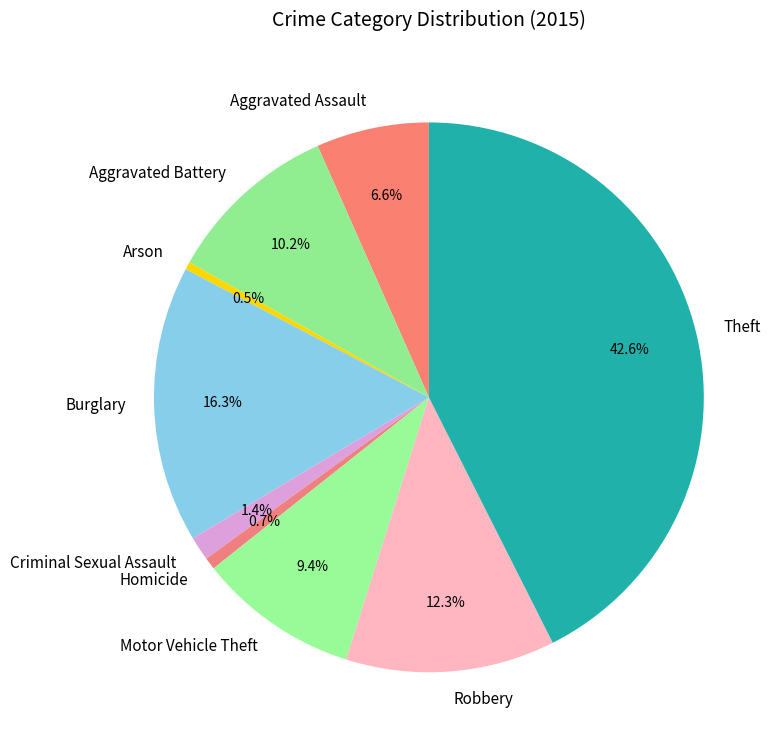

Combined, do Motor Vehicle Theft and Aggravated Assault account for over 50%?

No